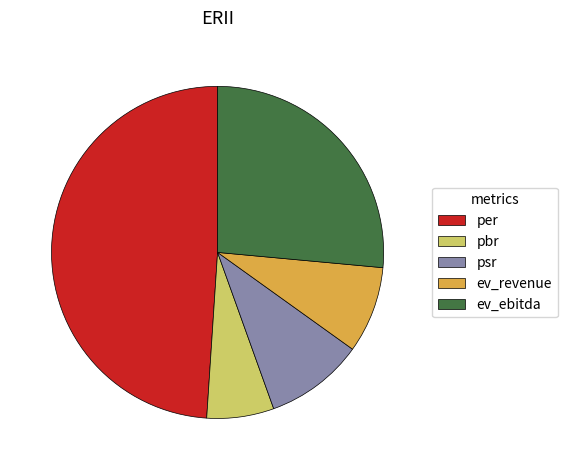

Is pbr the majority of the pie?

No